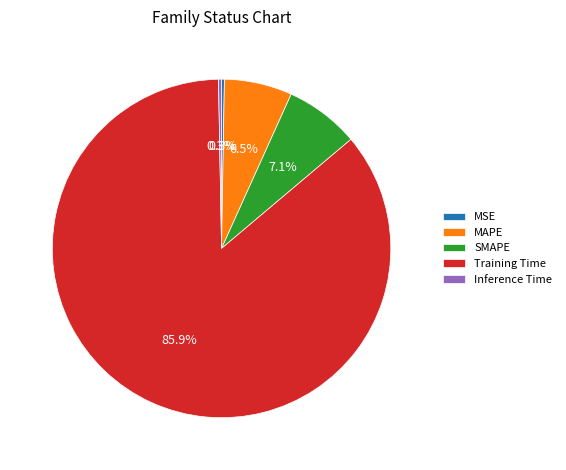

The Training Time slice represents 94% of the pie. True or false?

False